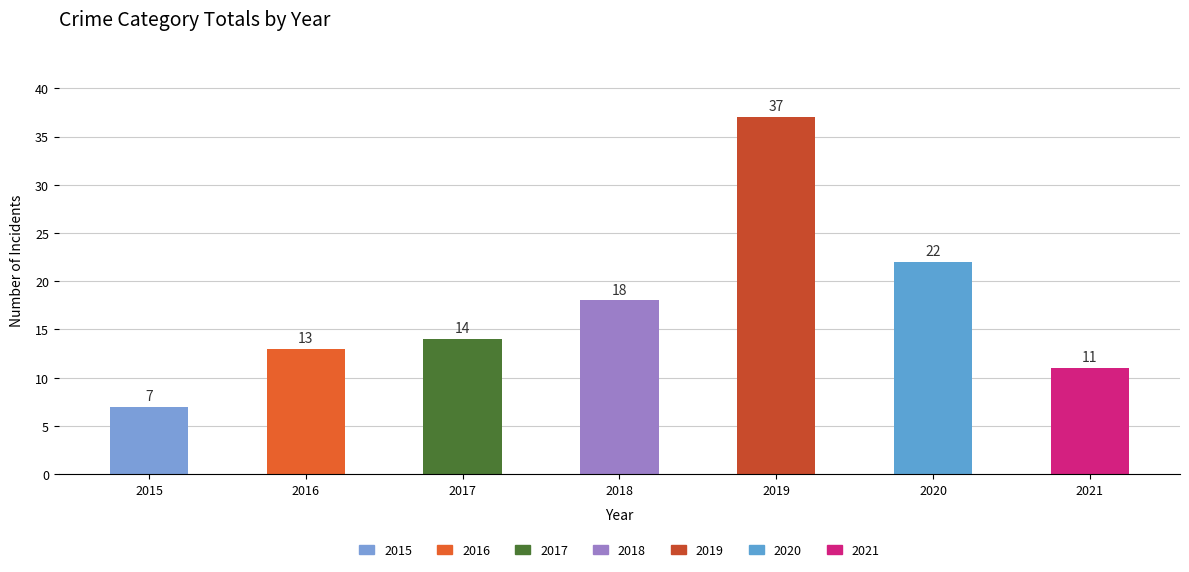

Which category has the highest value across all series?

2019